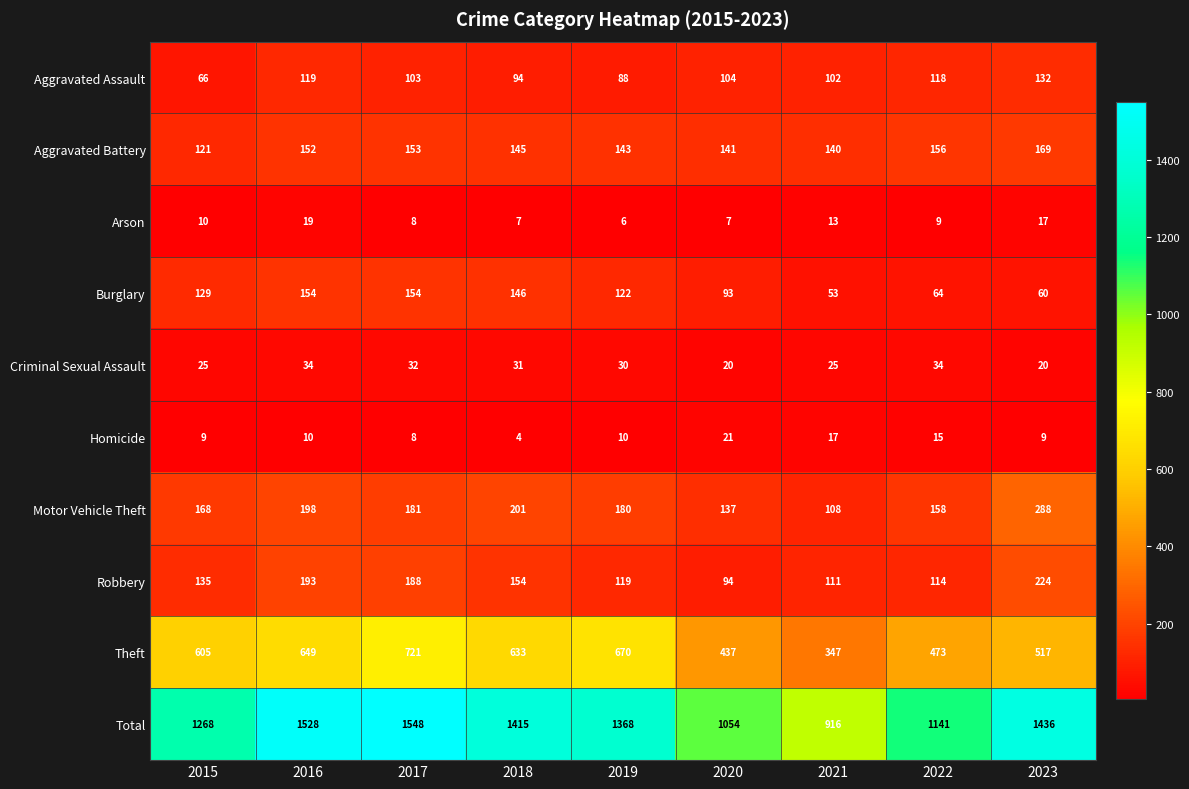

What is the difference between the maximum and minimum values in the Theft series?

374